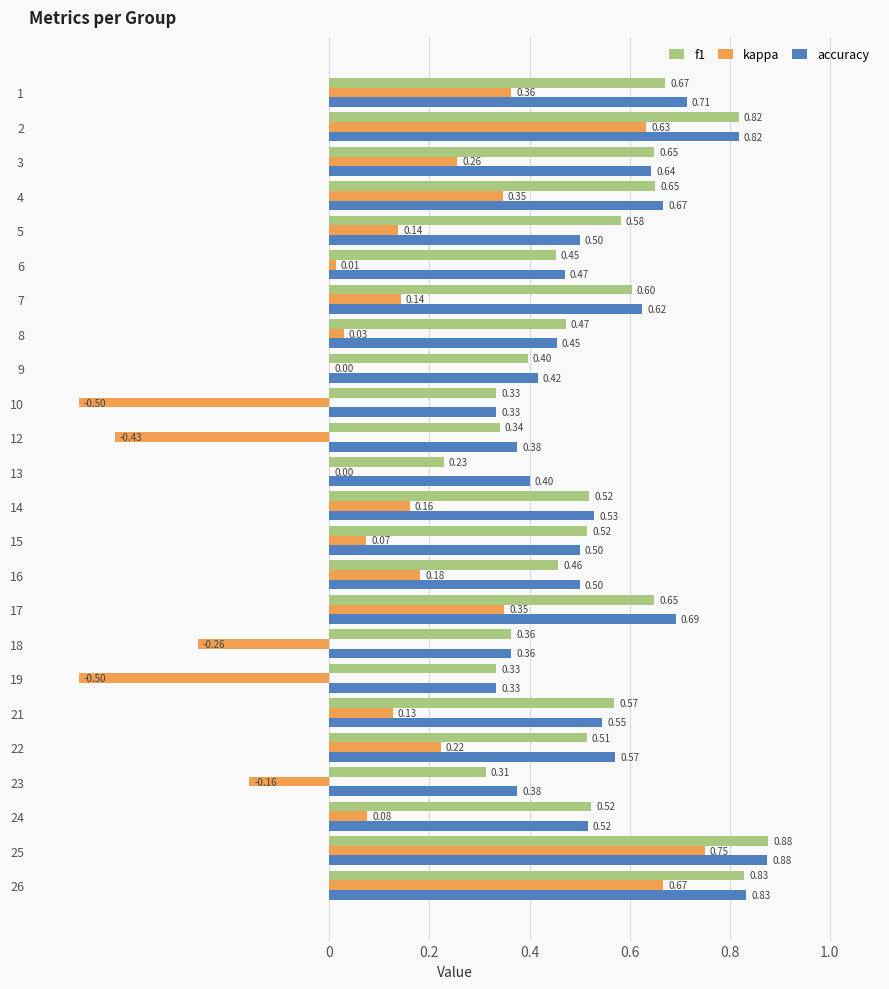

Which series has the largest range (max minus min)?

kappa